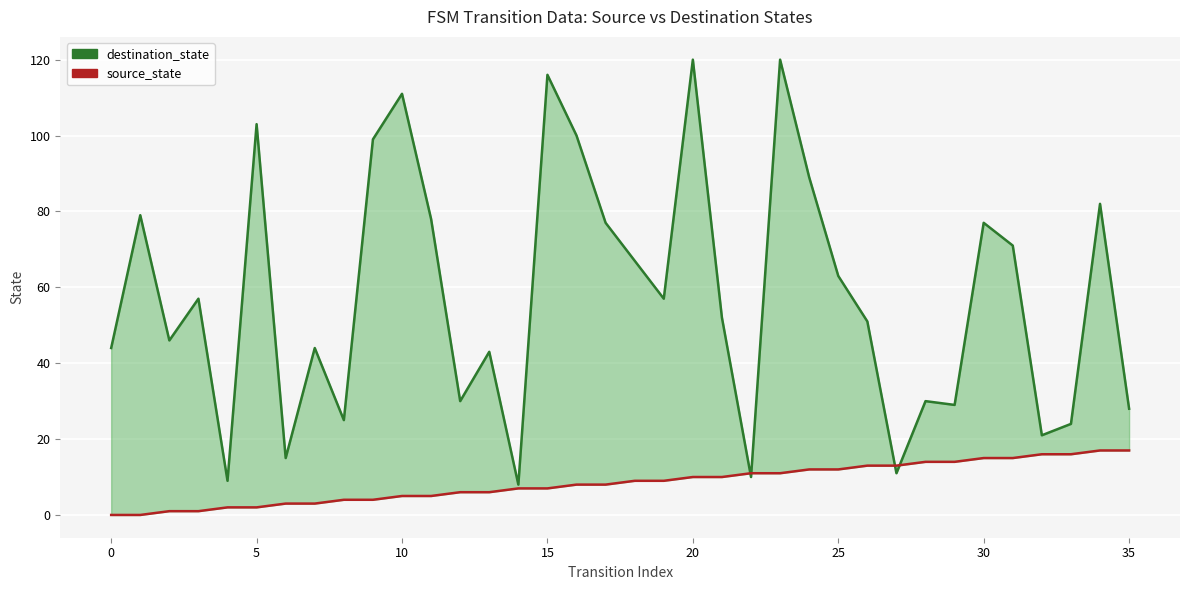

True or false: source_state has a value of 12 at 25.

True